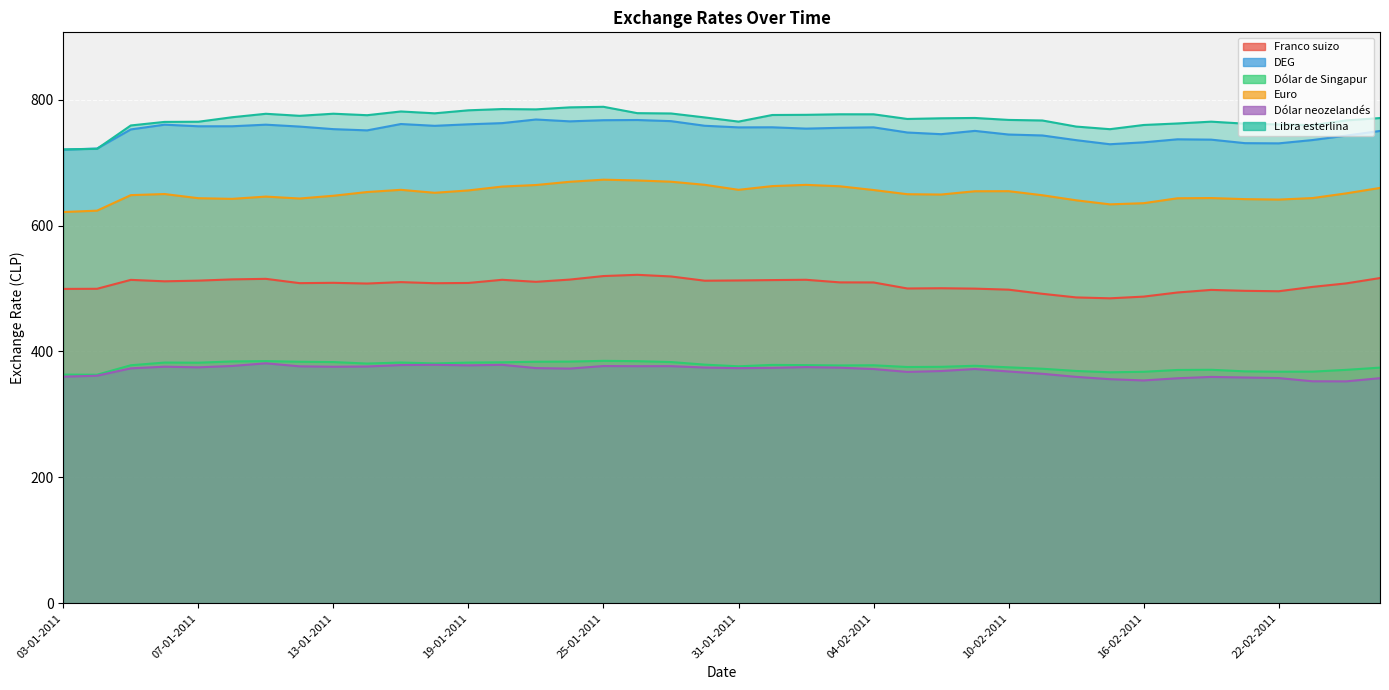

How many data points in DEG are above 754?

20